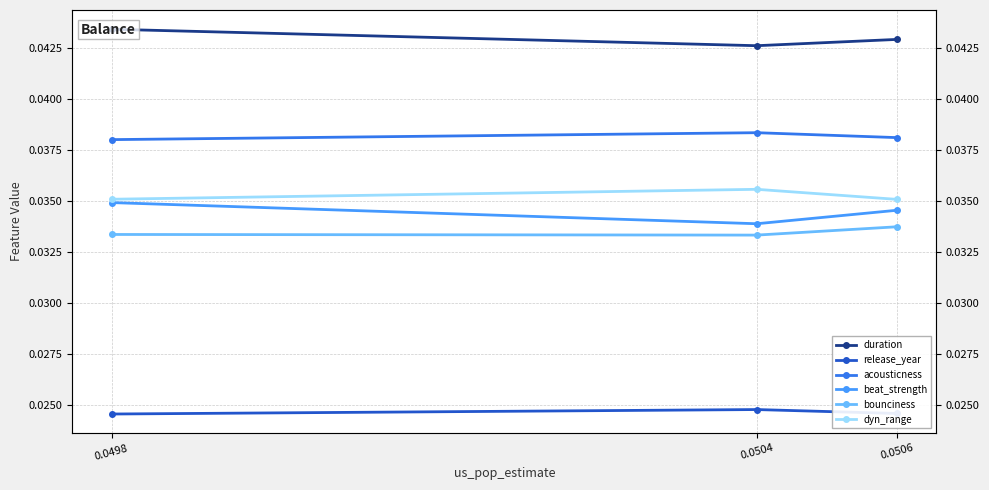

Where is acousticness nearest to the value 0?

0.0498